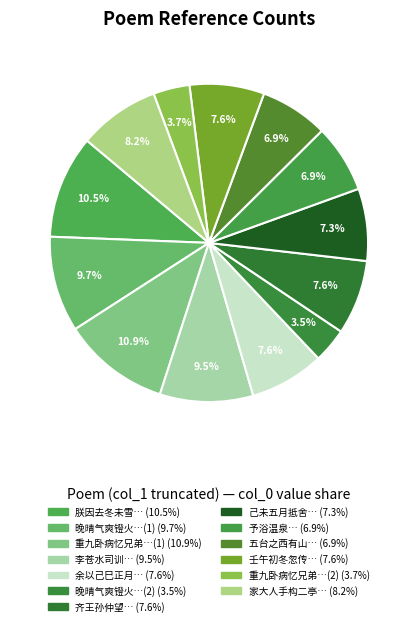

How many segments does this pie chart have?

13